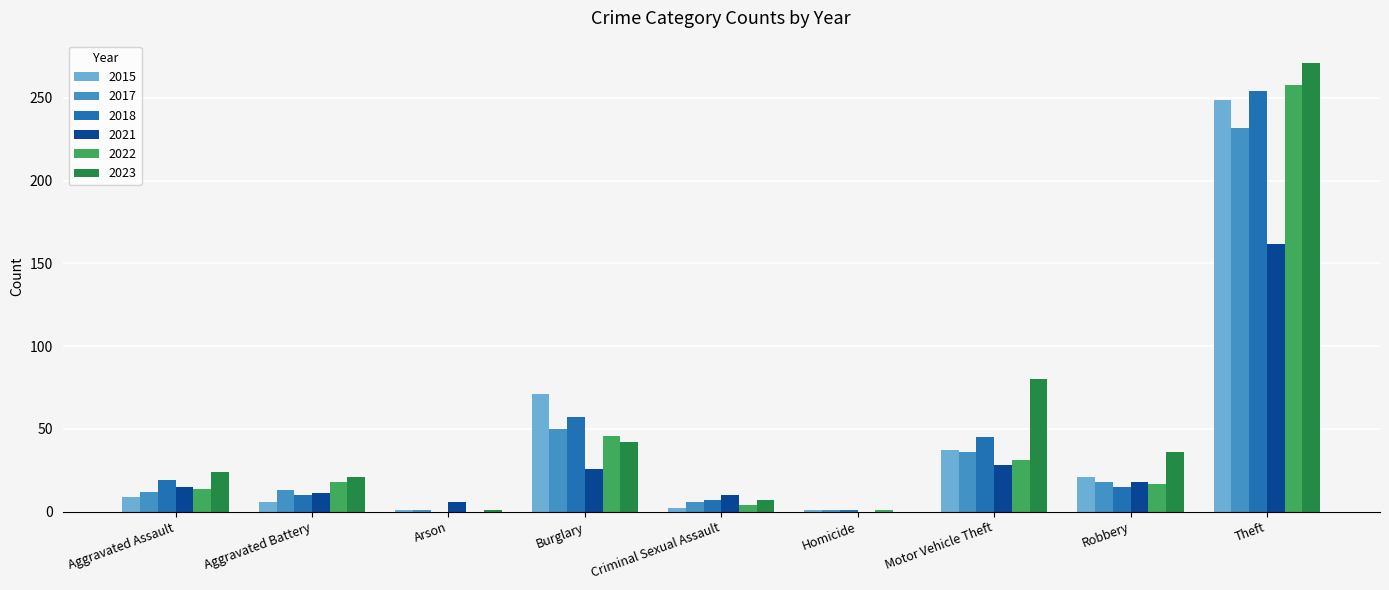

The value of 2015 at Aggravated Battery is 6. True or false?

True